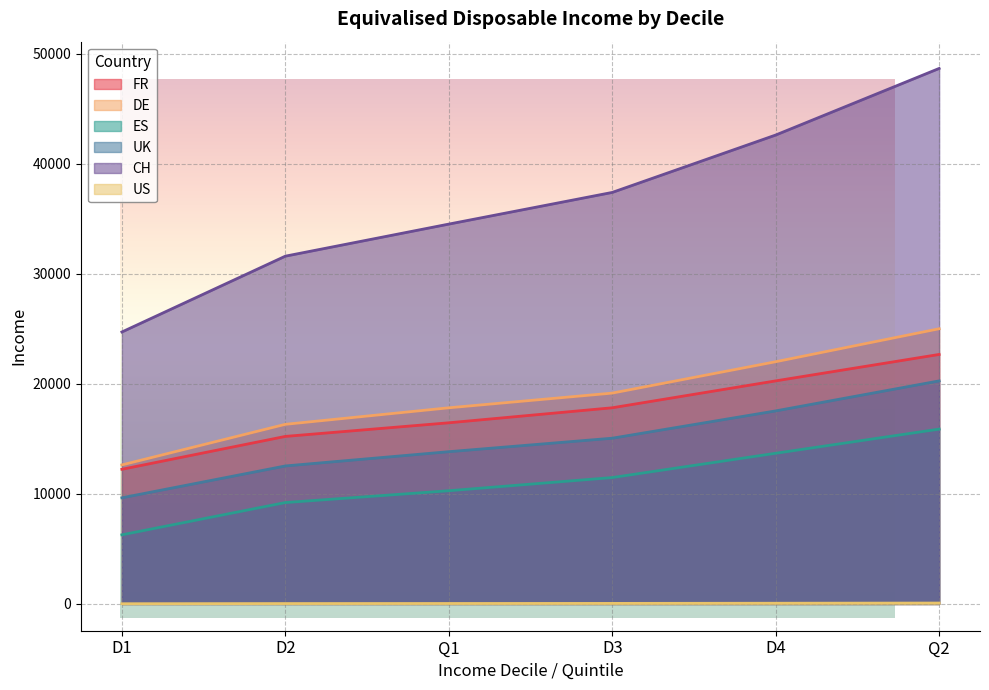

True or false: CH and US cross at least once.

False